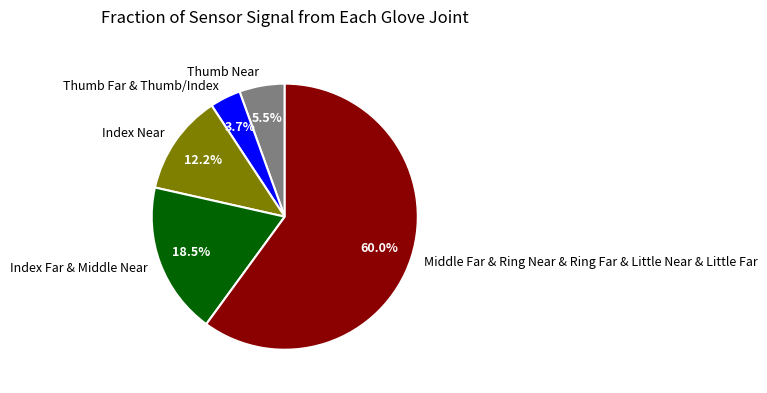

To the nearest percent, what is the average slice percentage?

20%